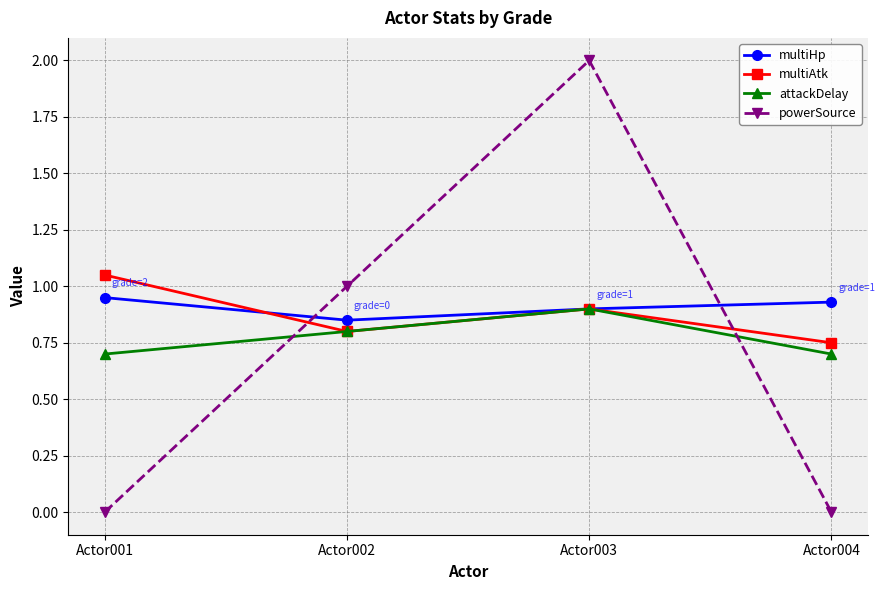

At which label is powerSource closest to 1?

Actor002